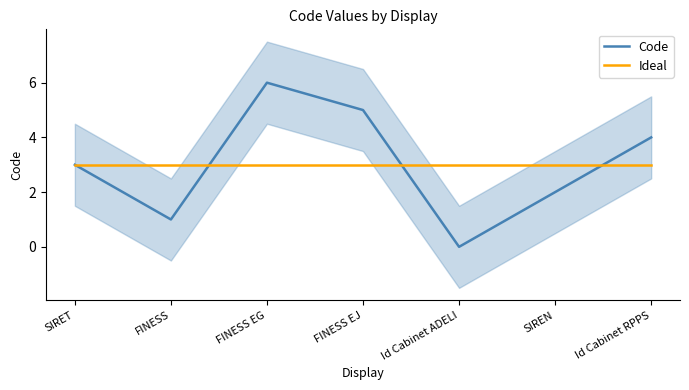

Count the number of data series in this chart.

2